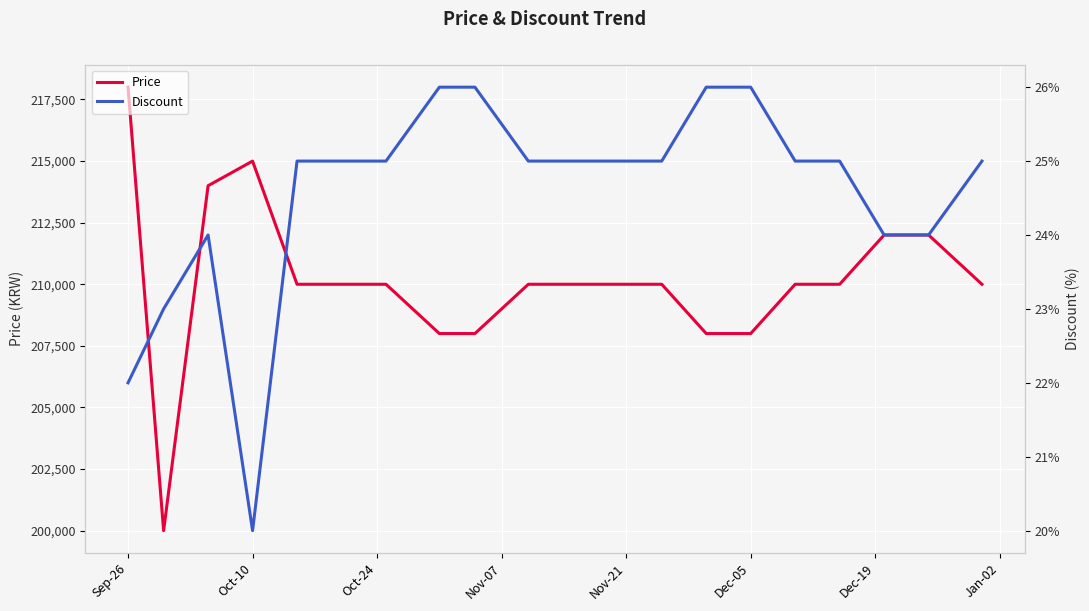

Which category has the highest value in the Price series?

Sep-26